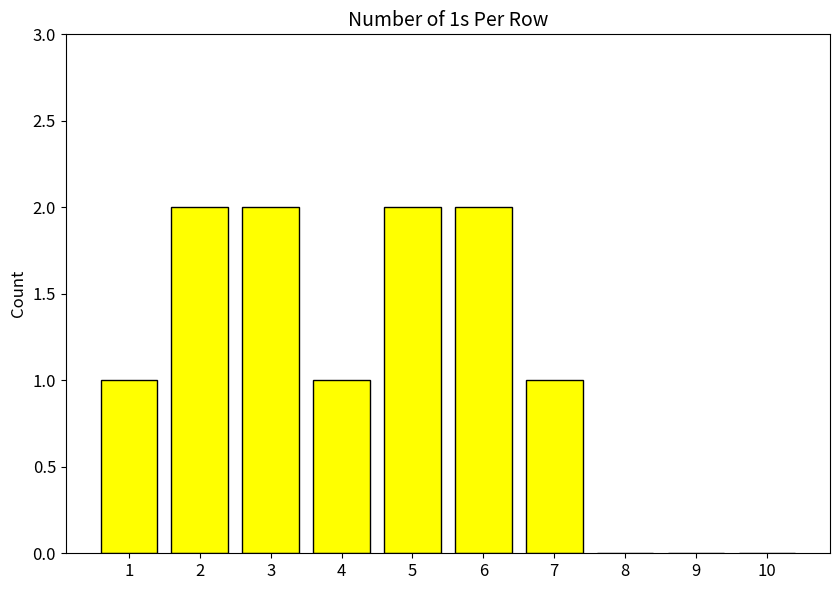

What is the change in value from 4 to 6?

+1